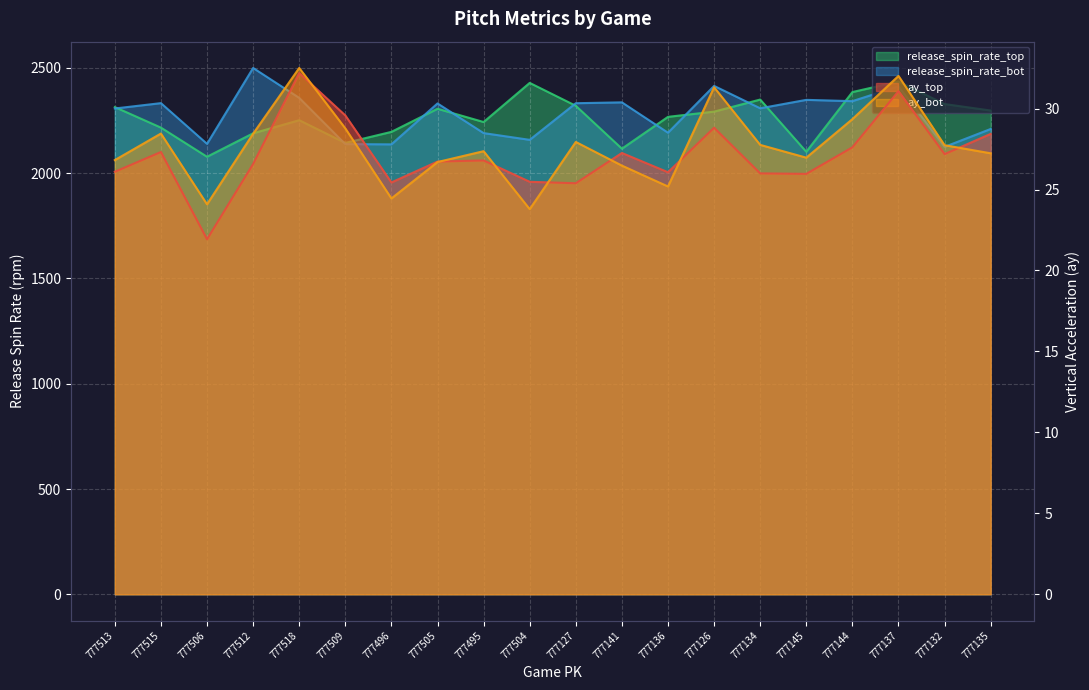

Between which two adjacent categories do release_spin_rate_top and release_spin_rate_bot first intersect?

777513 and 777515